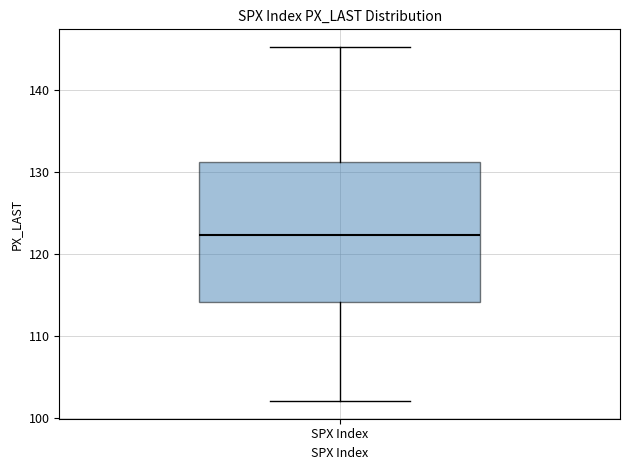

Where is the lower edge of the box for SPX Index on the y-axis? The values are not printed on the chart, so give them approximately, as read against the axis.

114